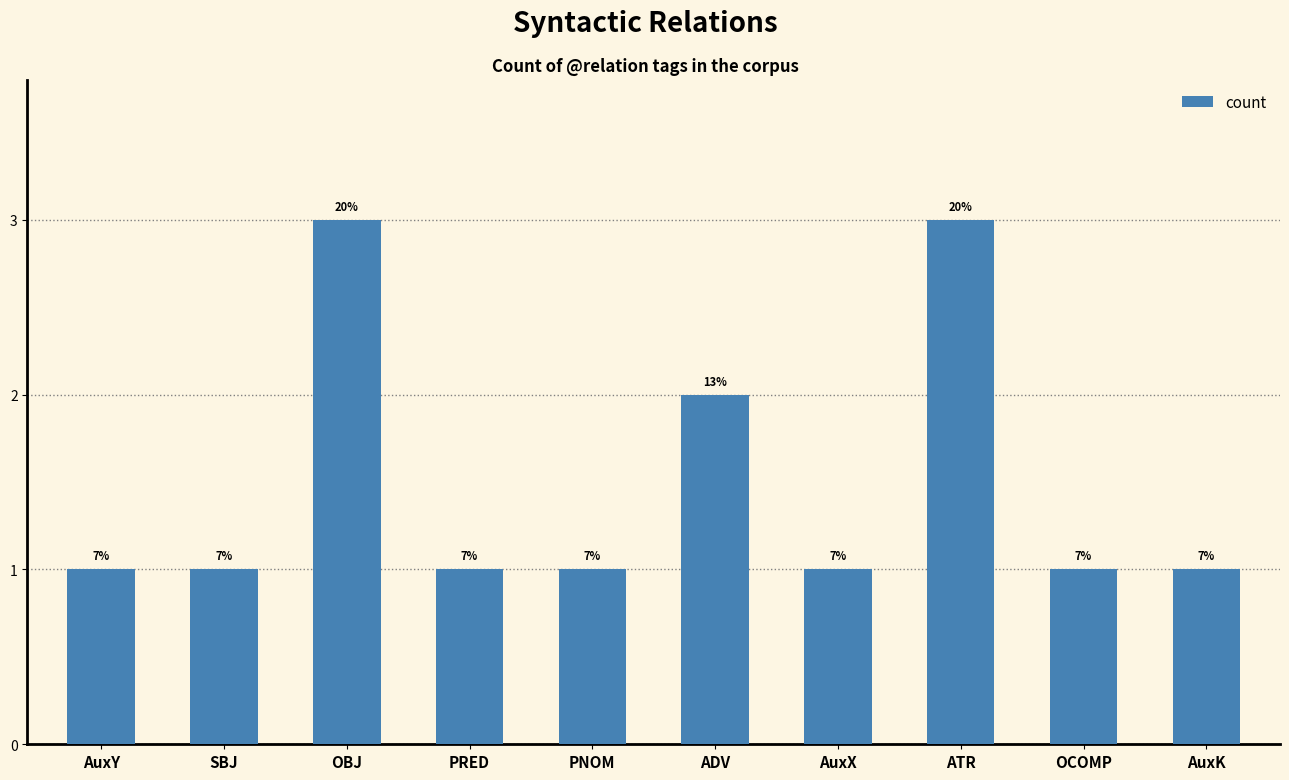

Reading left to right, transcribe all the data shown in this chart.

AuxY=1	SBJ=1	OBJ=3	PRED=1	PNOM=1	ADV=2	AuxX=1	ATR=3	OCOMP=1	AuxK=1